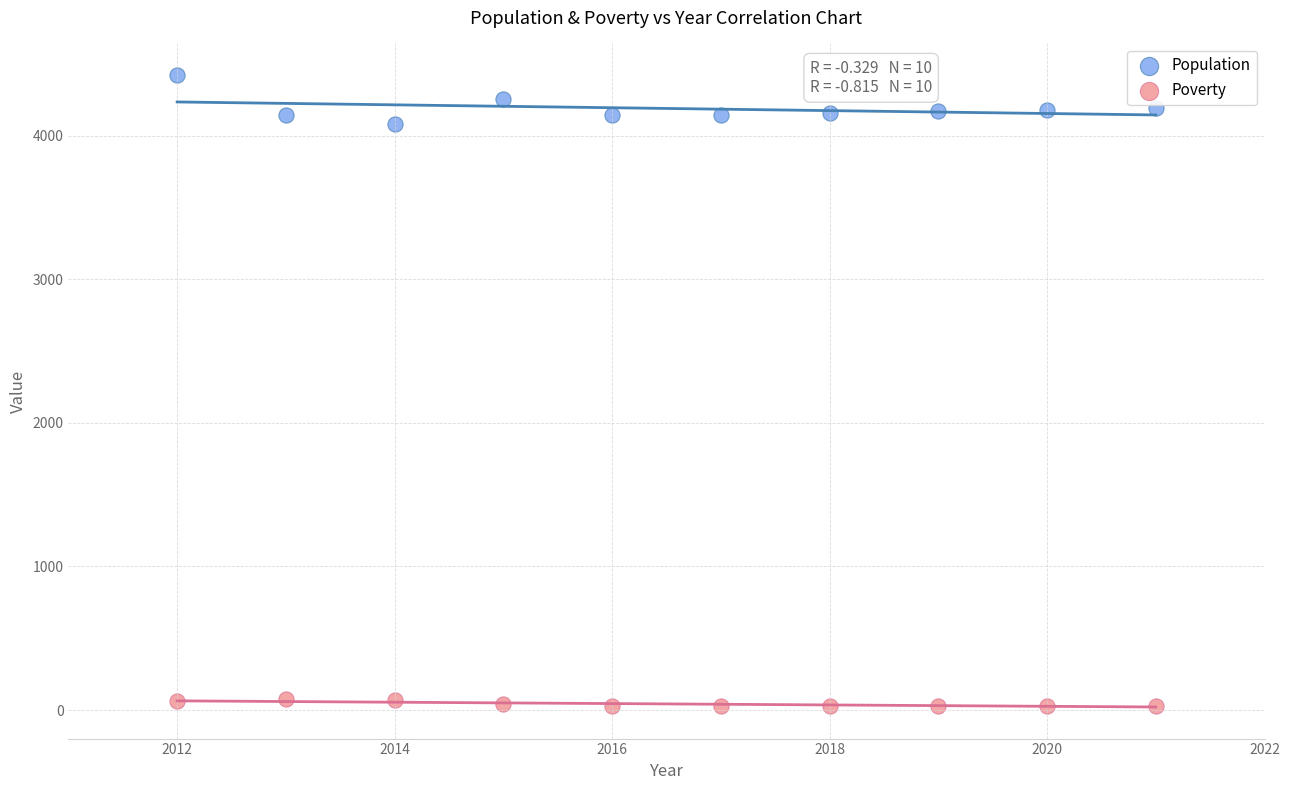

Which series contains the highest Y value?

Population